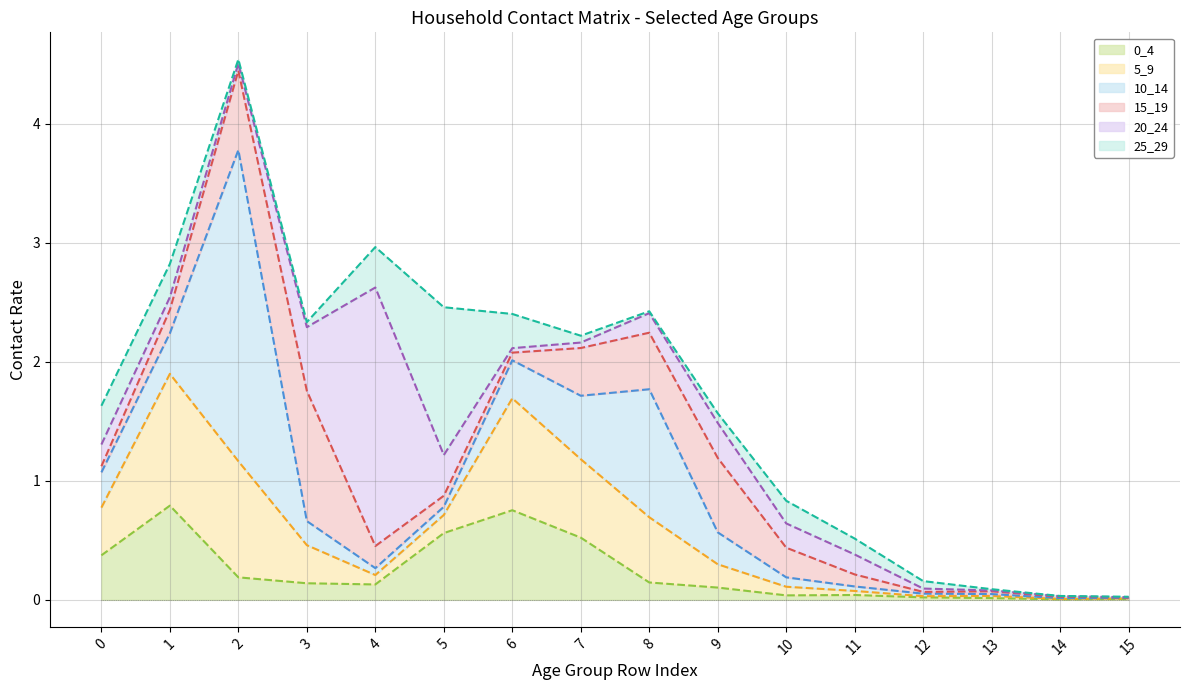

At which label does 15_19 reach its peak?

3